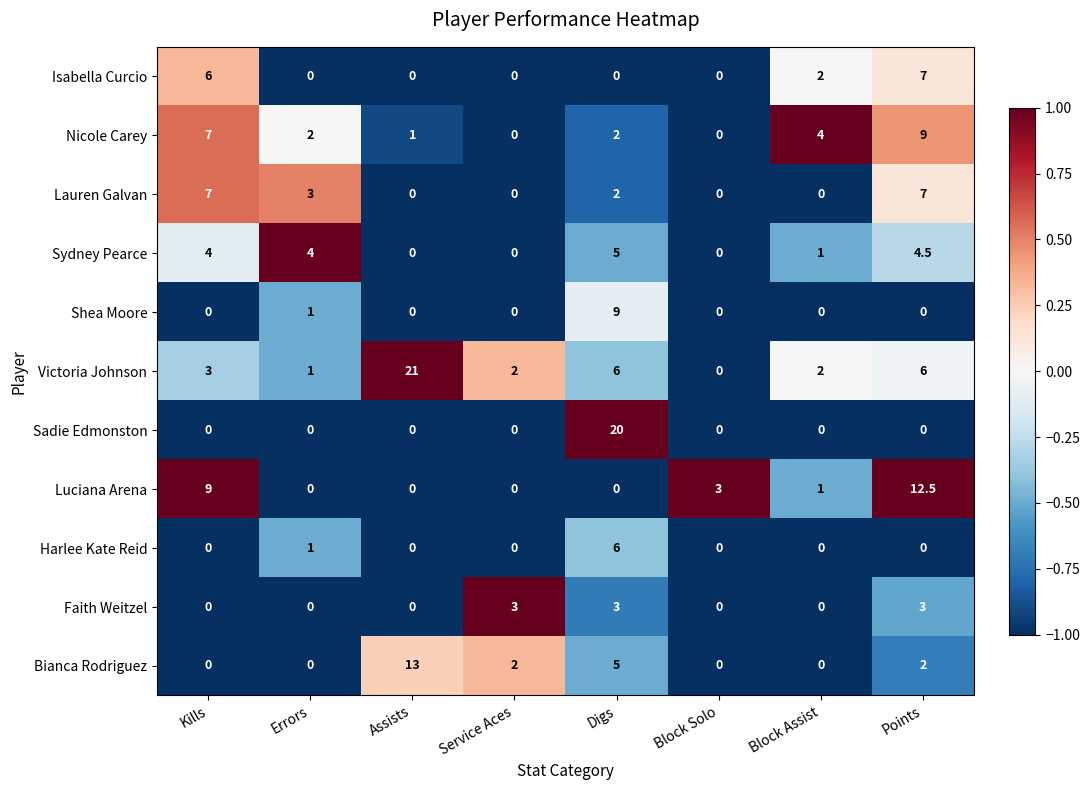

What is the difference between the maximum and minimum values in the Faith Weitzel series?

3.0